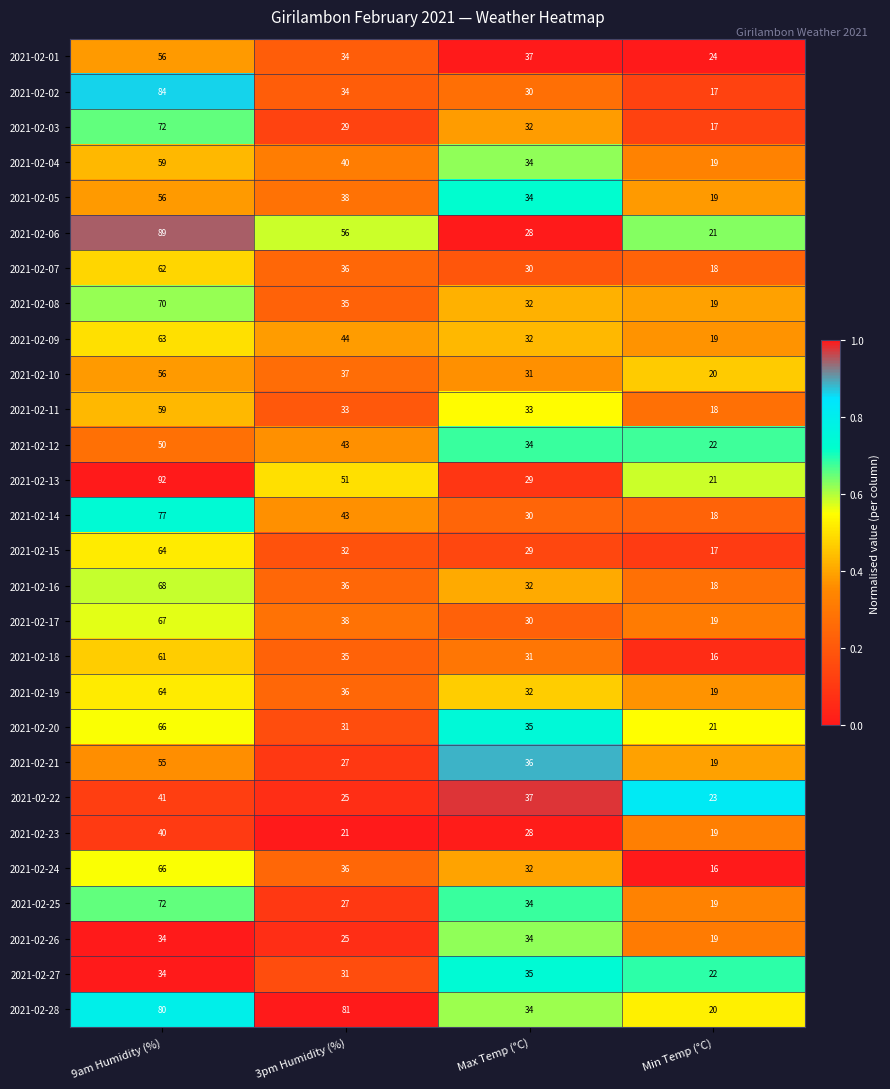

What is the difference between the 2021-02-21 values at 9am Humidity (%) and Max Temp (°C)?

19